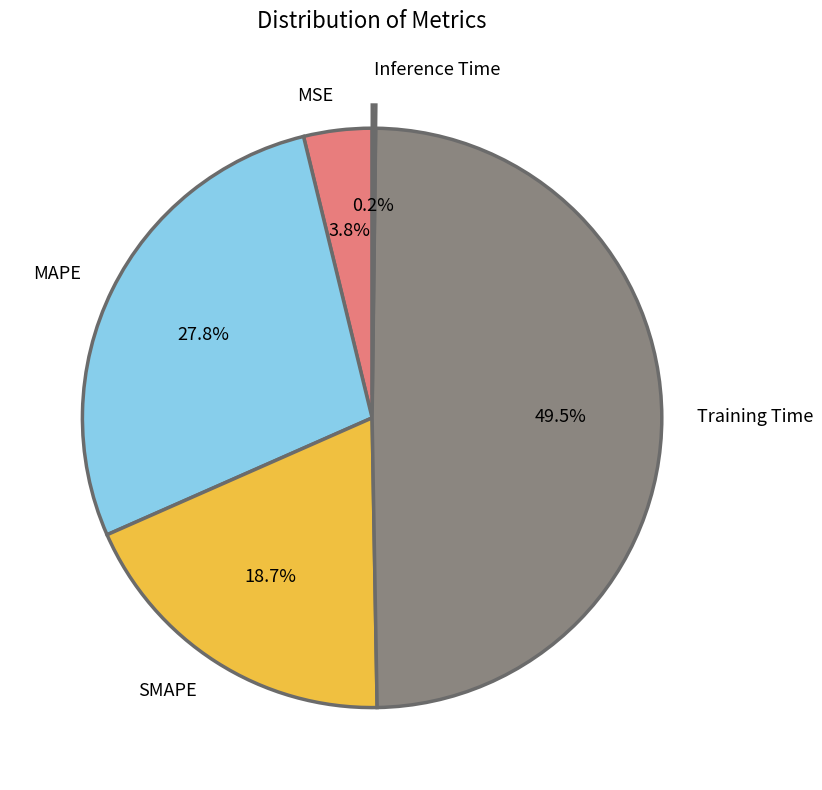

Between MAPE and MSE, which is larger?

MAPE